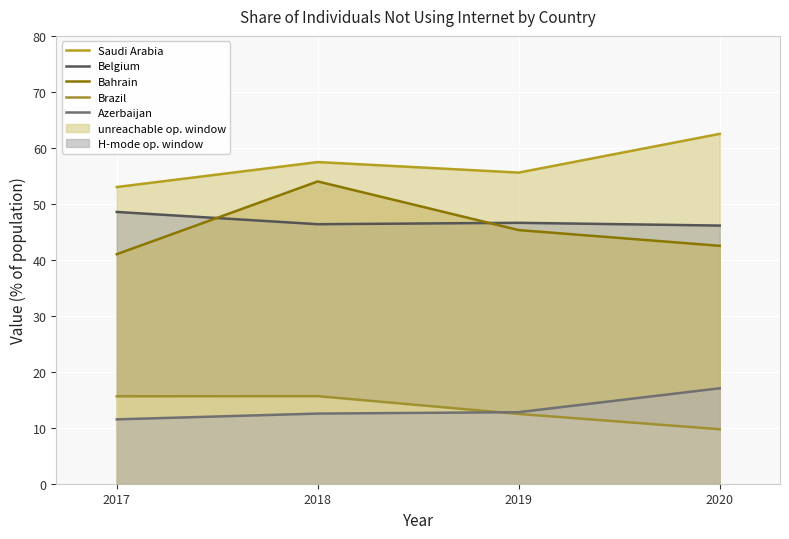

What is the minimum value shown in the chart?

9.7